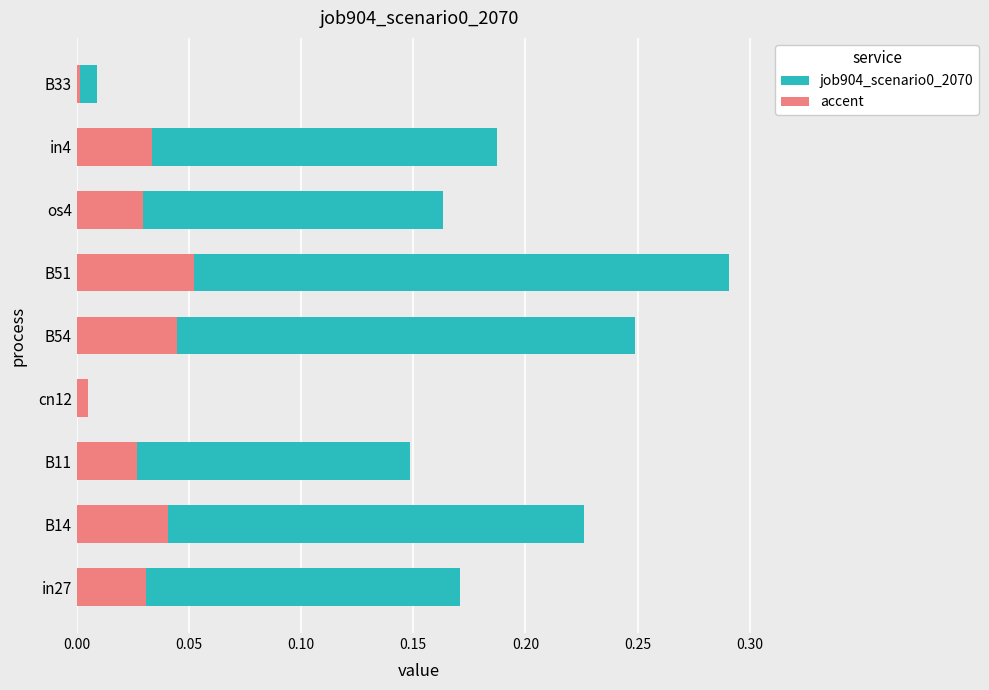

Between B51 and os4, which series saw the biggest shift?

job904_scenario0_2070